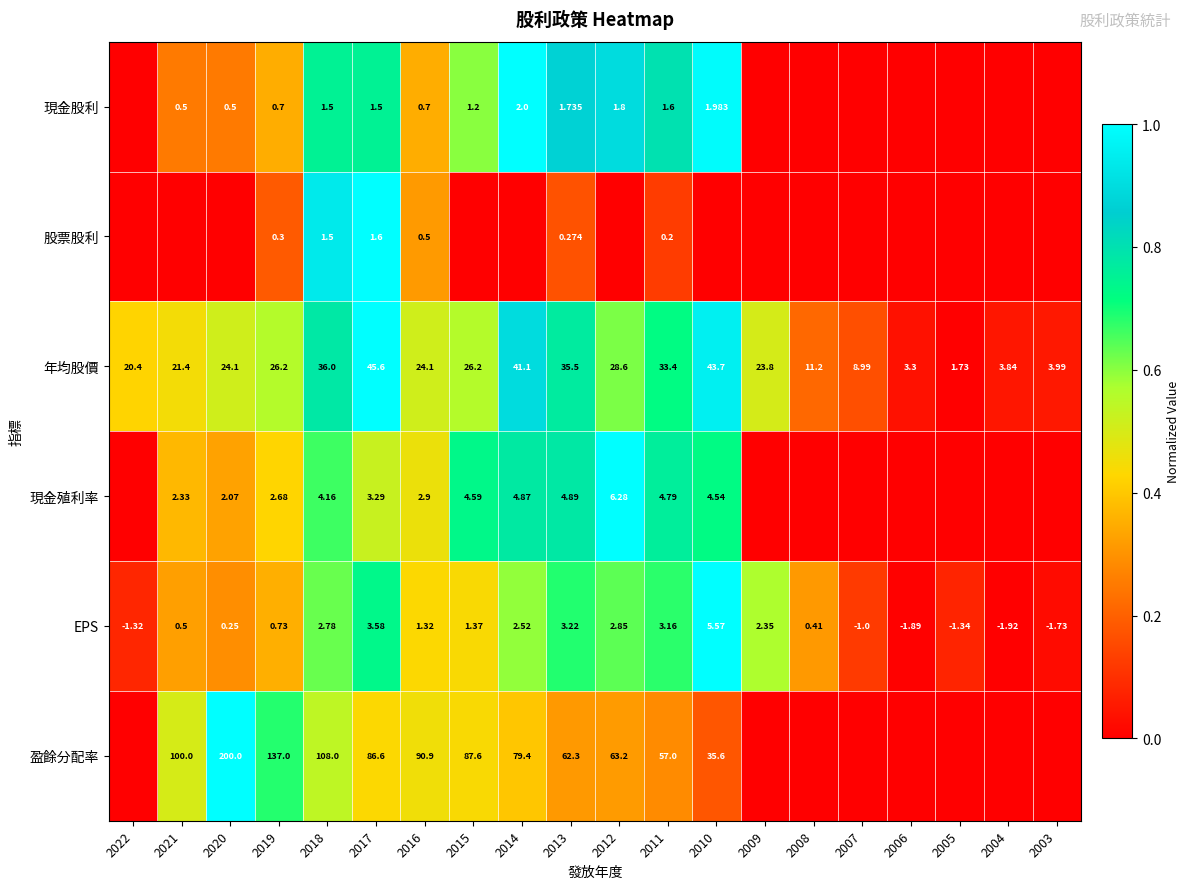

How many values in the EPS series exceed 1?

10